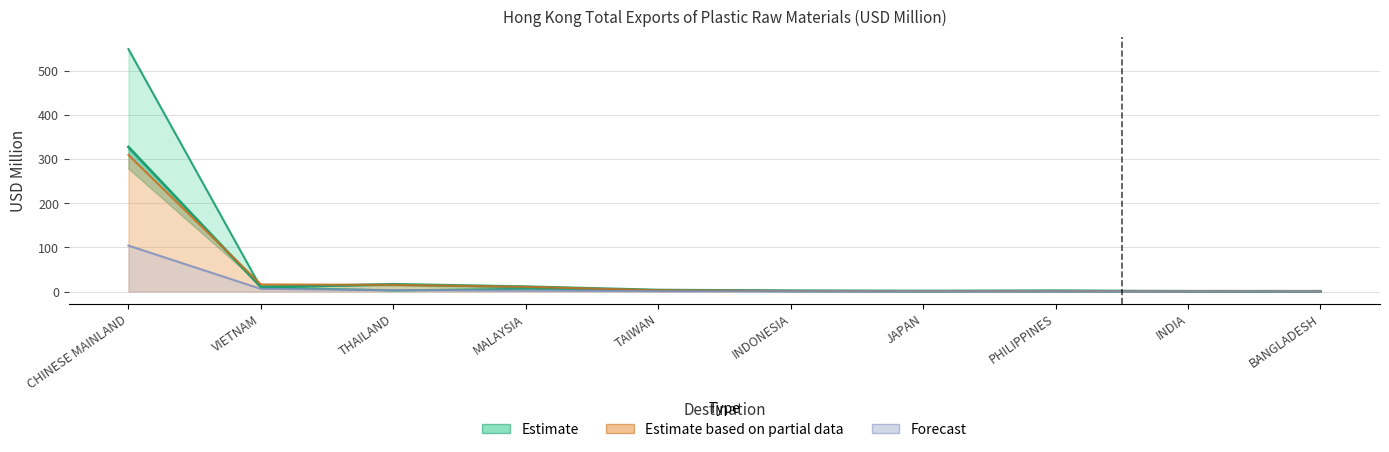

What is the difference between the 201712 values at MALAYSIA and THAILAND?

3.9